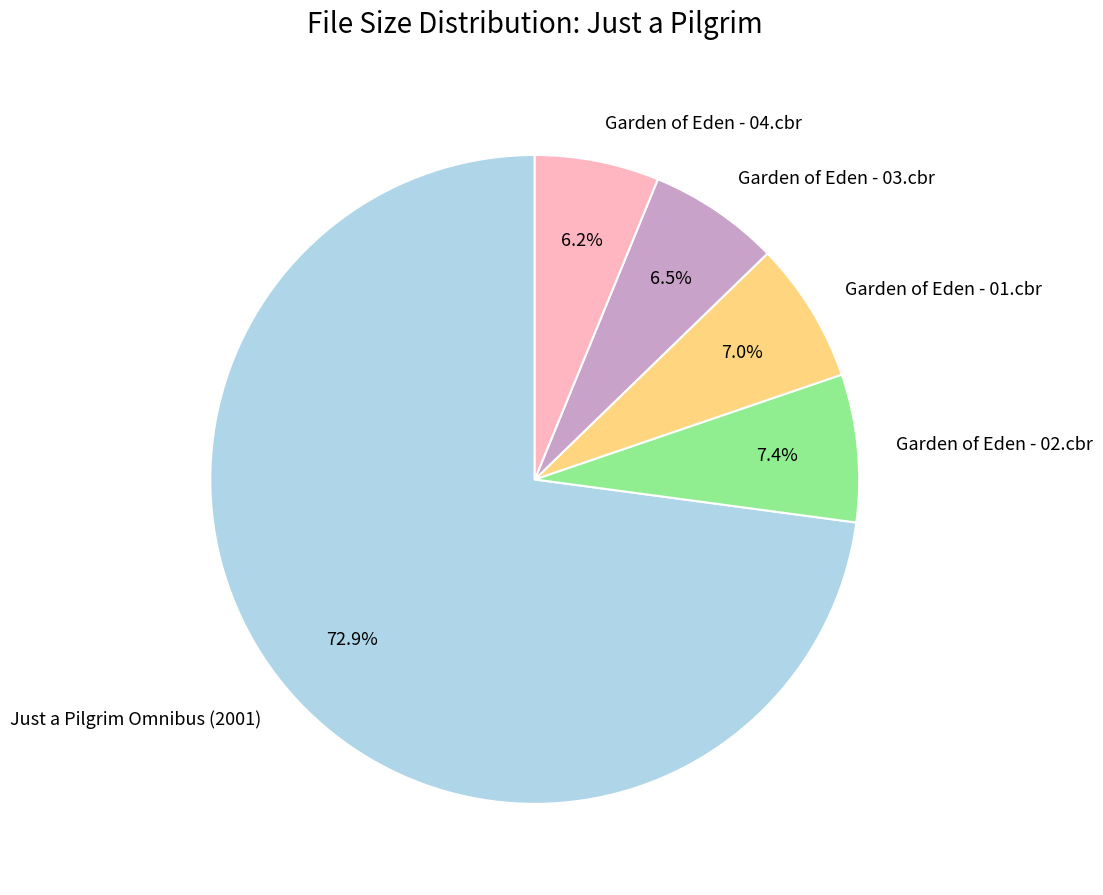

Which category has the biggest portion of the pie?

Just a Pilgrim Omnibus (2001)